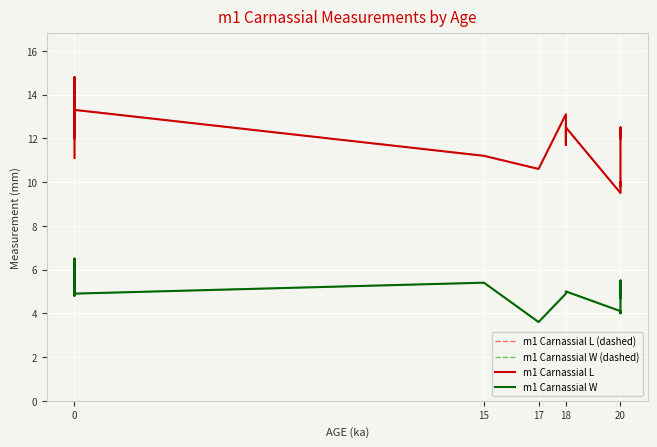

What is the total value across all series at 0?

33.0